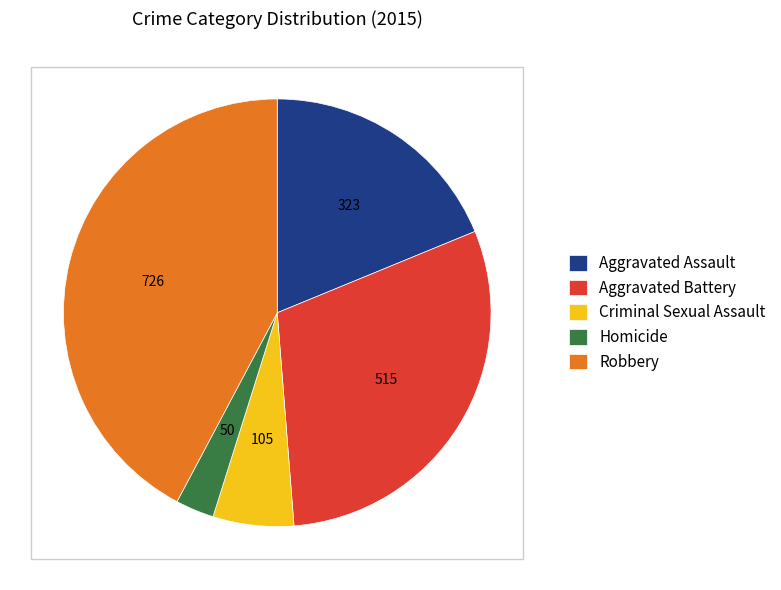

What is the largest slice in the pie chart?

Robbery